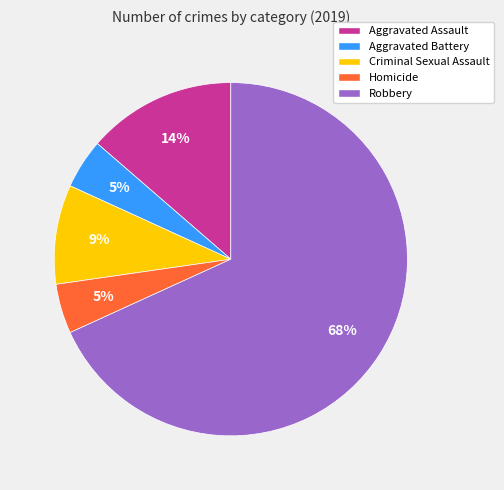

What percentage is the Aggravated Assault slice, to the nearest percent?

14%